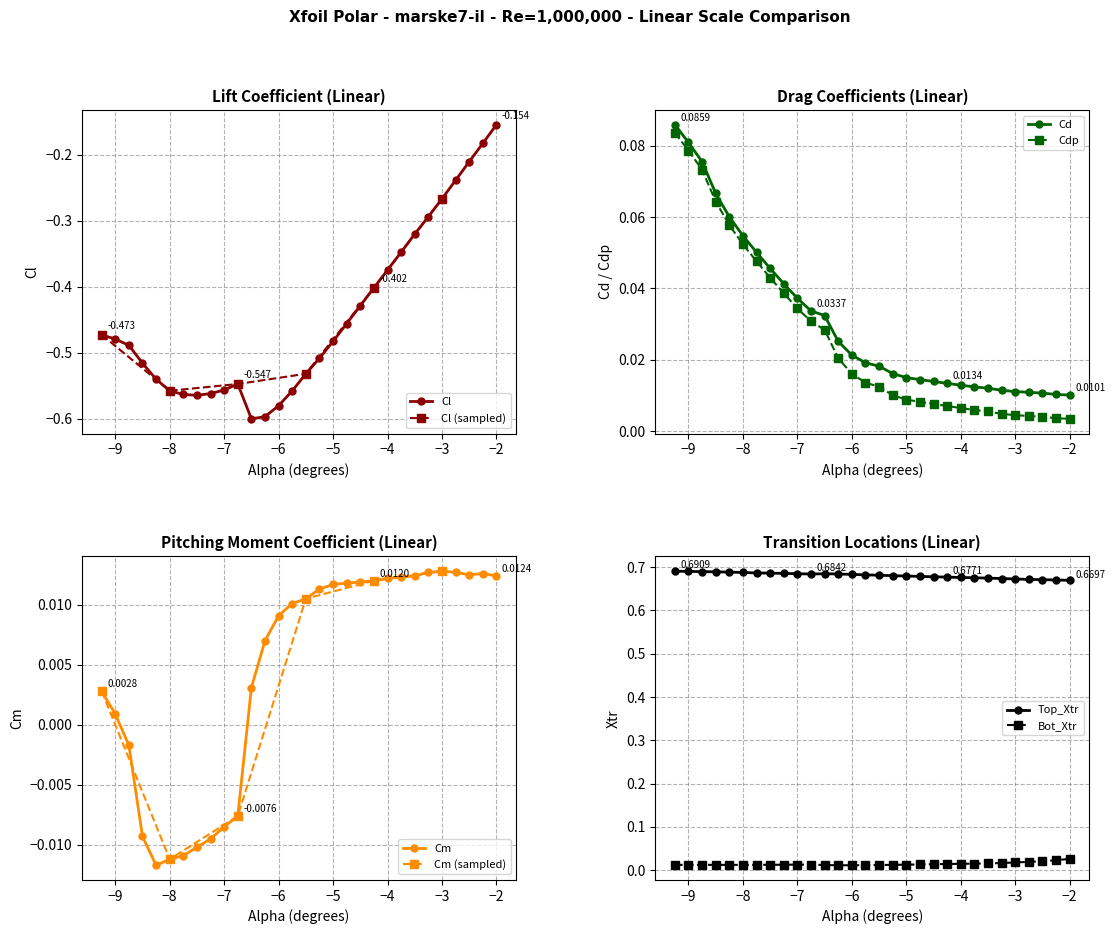

Which series has the widest spread of values?

Cl